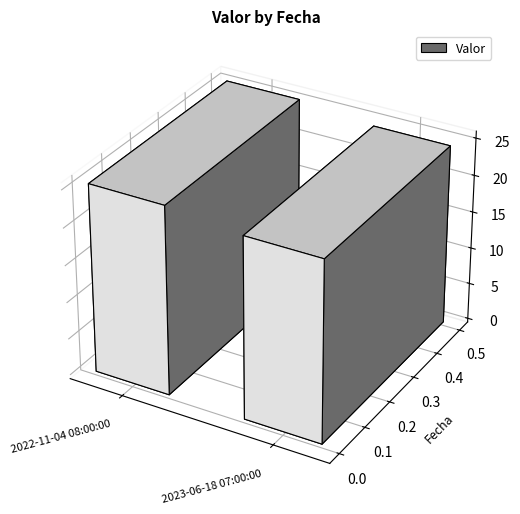

The value at 2022-11-04 08:00:00 is 36.6. True or false?

False